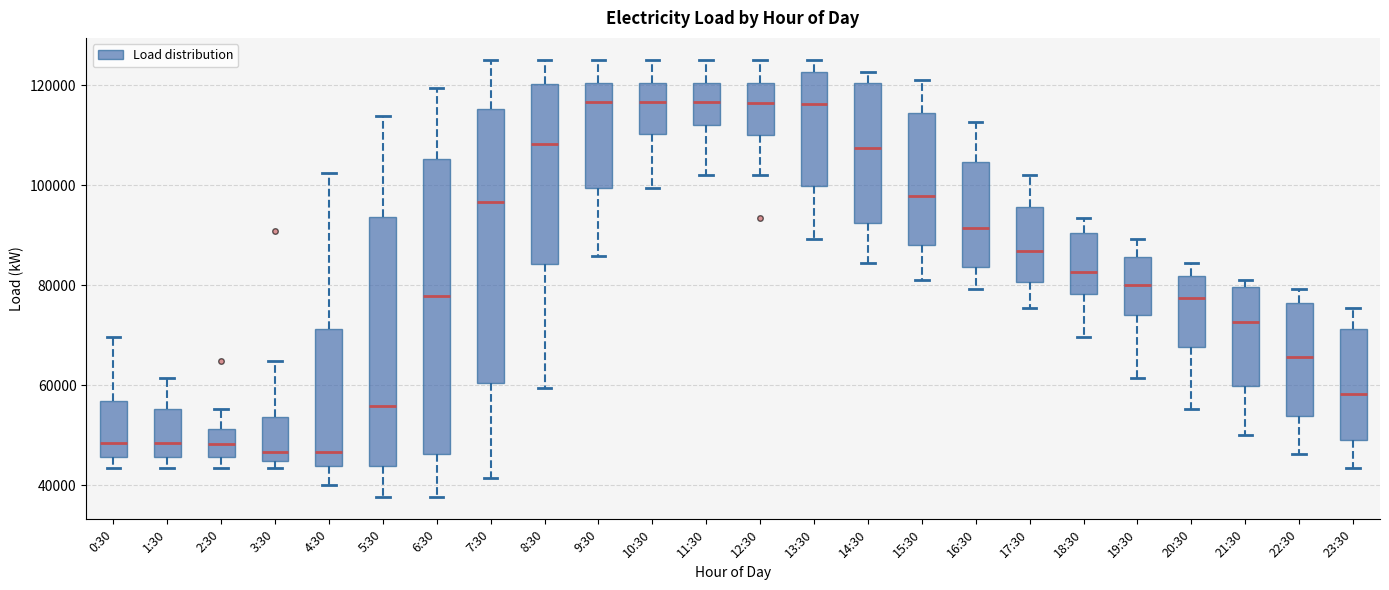

Reading left to right, transcribe this box plot: for each box, give where its median line is, the range the box spans, and where its two whiskers end, as read against the y-axis. The values are not printed on the chart, so give them approximately, as read against the axis.

0:30: median 48000, box 46000 to 56000, whiskers 44000 to 70000
1:30: median 48000, box 46000 to 56000, whiskers 44000 to 62000
2:30: median 48000, box 46000 to 52000, whiskers 44000 to 56000
3:30: median 46000, box 44000 to 54000, whiskers 44000 (just below the box's lower edge) to 64000
4:30: median 46000, box 44000 to 72000, whiskers 40000 to 102000
5:30: median 56000, box 44000 to 94000, whiskers 38000 to 114000
6:30: median 78000, box 46000 to 106000, whiskers 38000 to 120000
7:30: median 96000, box 60000 to 116000, whiskers 42000 to 126000
8:30: median 108000, box 84000 to 120000, whiskers 60000 to 126000
9:30: median 116000, box 100000 to 120000, whiskers 86000 to 126000
10:30: median 116000, box 110000 to 120000, whiskers 100000 to 126000
11:30: median 116000, box 112000 to 120000, whiskers 102000 to 126000
12:30: median 116000, box 110000 to 120000, whiskers 102000 to 126000
13:30: median 116000, box 100000 to 122000, whiskers 90000 to 126000
14:30: median 108000, box 92000 to 120000, whiskers 84000 to 122000
15:30: median 98000, box 88000 to 114000, whiskers 82000 to 120000
16:30: median 92000, box 84000 to 104000, whiskers 80000 to 112000
17:30: median 86000, box 80000 to 96000, whiskers 76000 to 102000
18:30: median 82000, box 78000 to 90000, whiskers 70000 to 94000
19:30: median 80000, box 74000 to 86000, whiskers 62000 to 90000
20:30: median 78000, box 68000 to 82000, whiskers 56000 to 84000
21:30: median 72000, box 60000 to 80000, whiskers 50000 to 82000
22:30: median 66000, box 54000 to 76000, whiskers 46000 to 80000
23:30: median 58000, box 50000 to 72000, whiskers 44000 to 76000